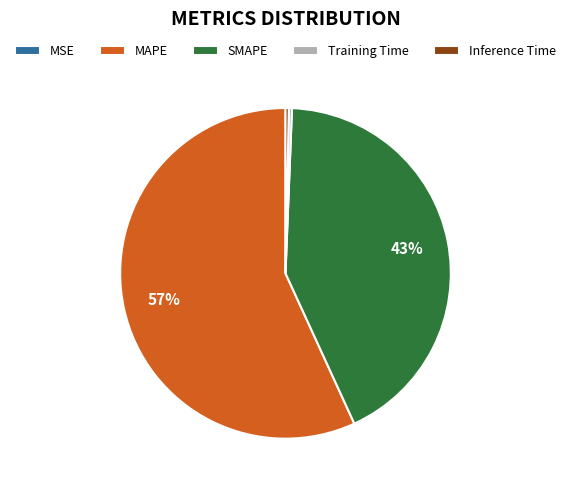

Is the sum of Inference Time and Training Time greater than half?

No